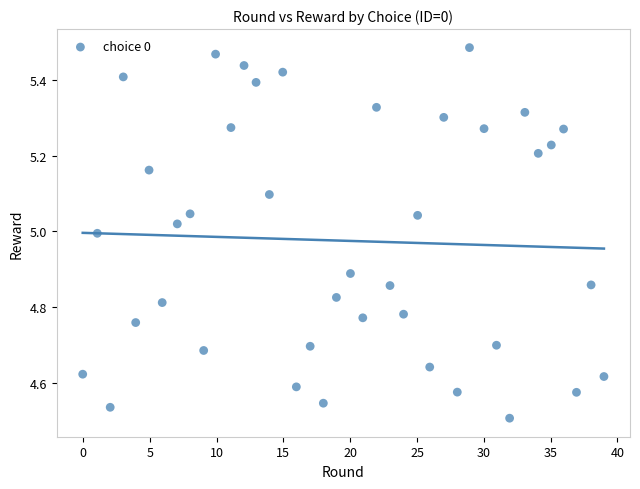

What is the range of Y values (max minus min)?

1.0